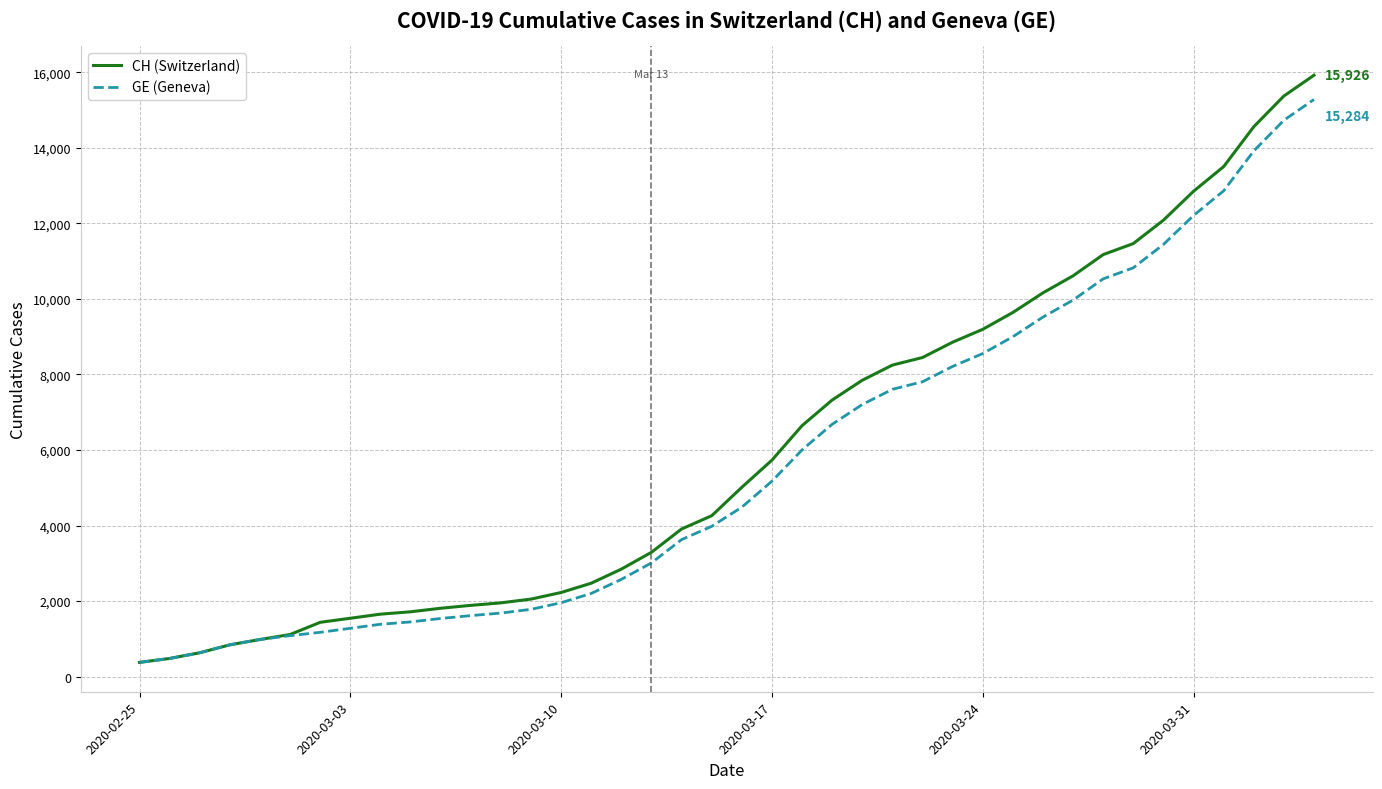

What is the maximum value shown in the chart?

15926